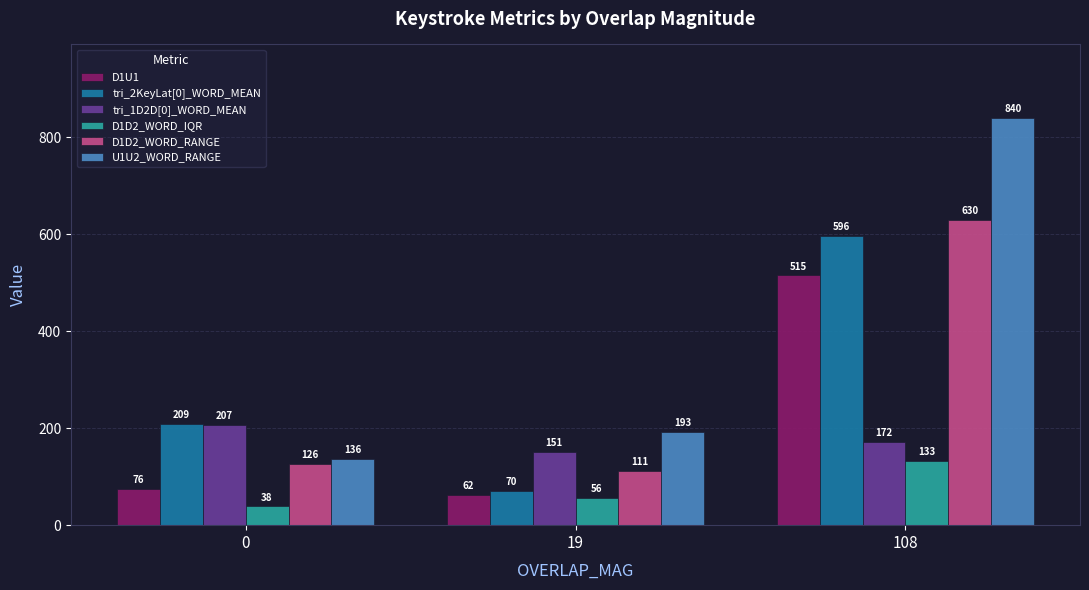

What is the total value across all series at 108?

2885.7